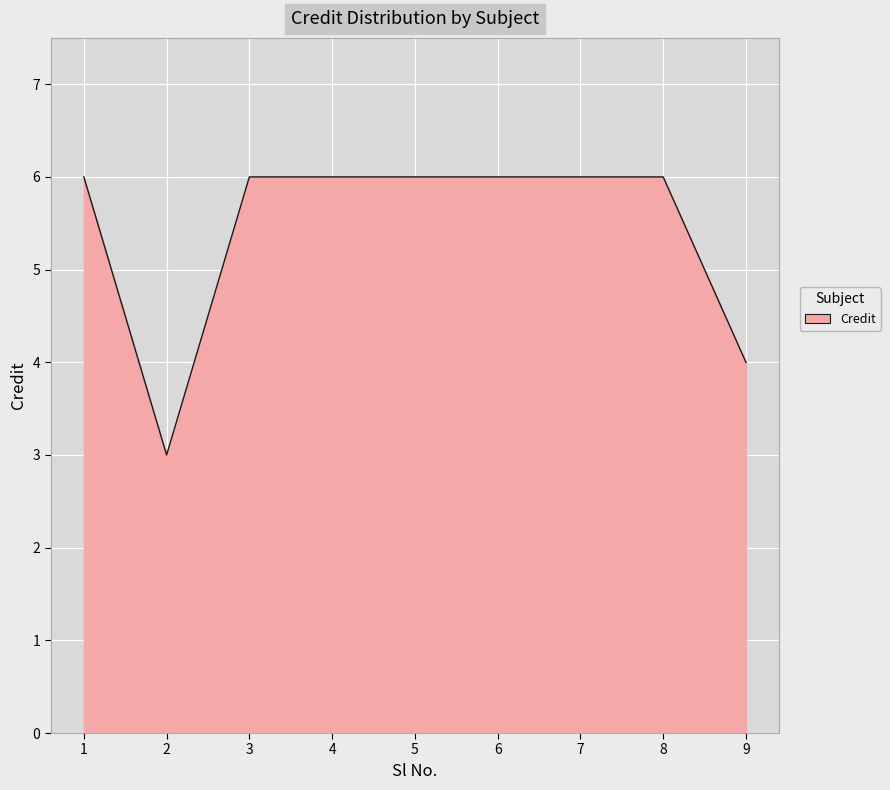

True or false: the data shows 3 at 2.

True